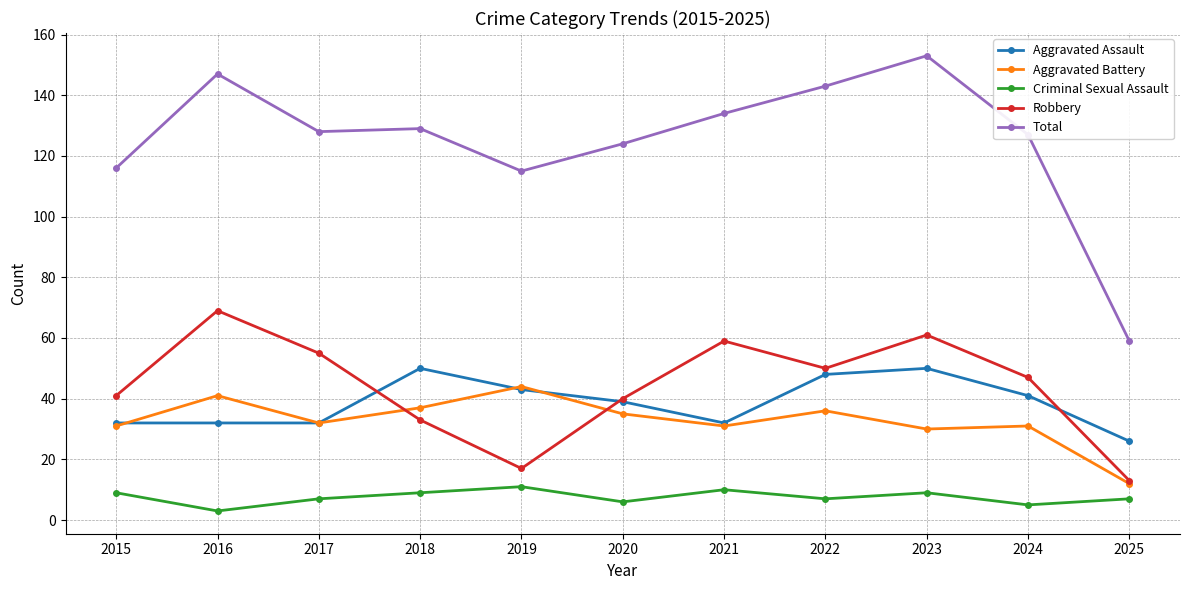

What is the difference between the maximum and minimum values in the Robbery series?

56